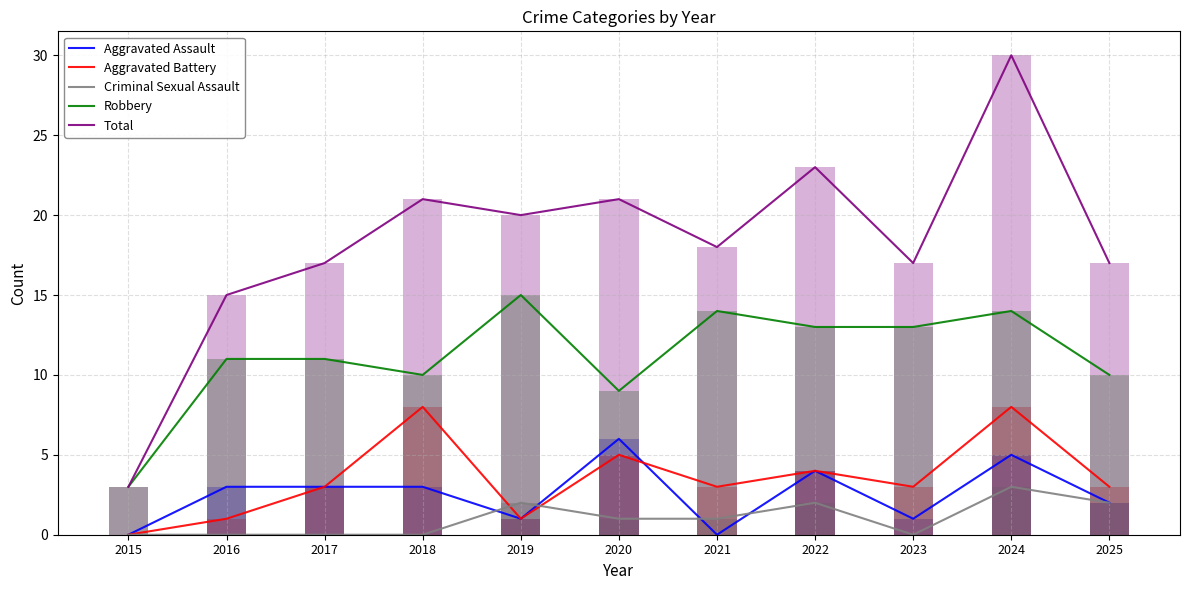

Reading left to right, what are all the values shown in this chart?

Aggravated Assault: 0	3	3	3	1	6	0	4	1	5	2
Aggravated Battery: 0	1	3	8	1	5	3	4	3	8	3
Criminal Sexual Assault: 0	0	0	0	2	1	1	2	0	3	2
Robbery: 3	11	11	10	15	9	14	13	13	14	10
Total: 3	15	17	21	20	21	18	23	17	30	17